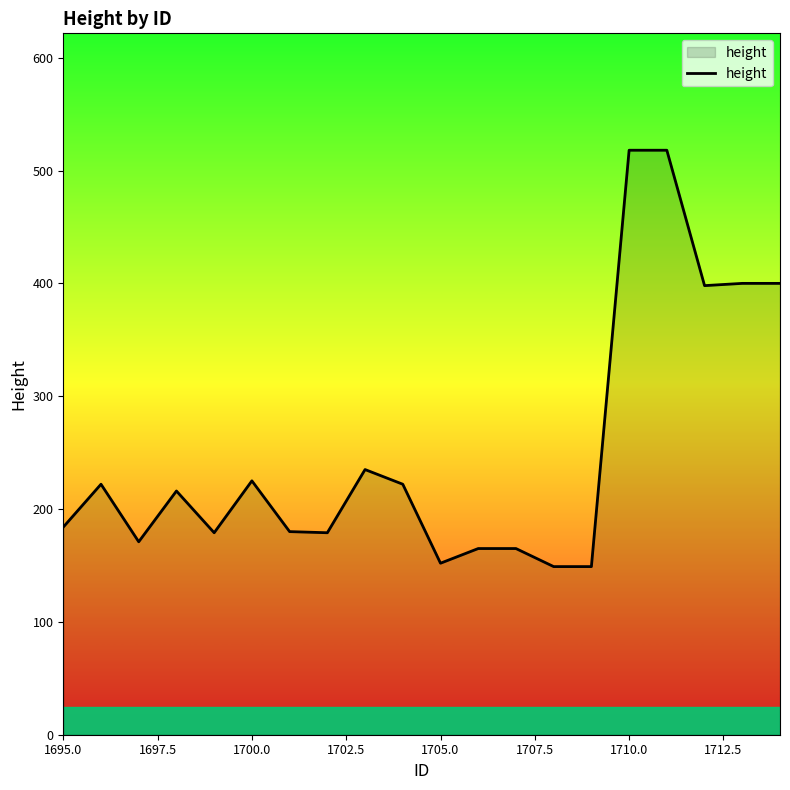

What is the minimum value shown in the chart?

149